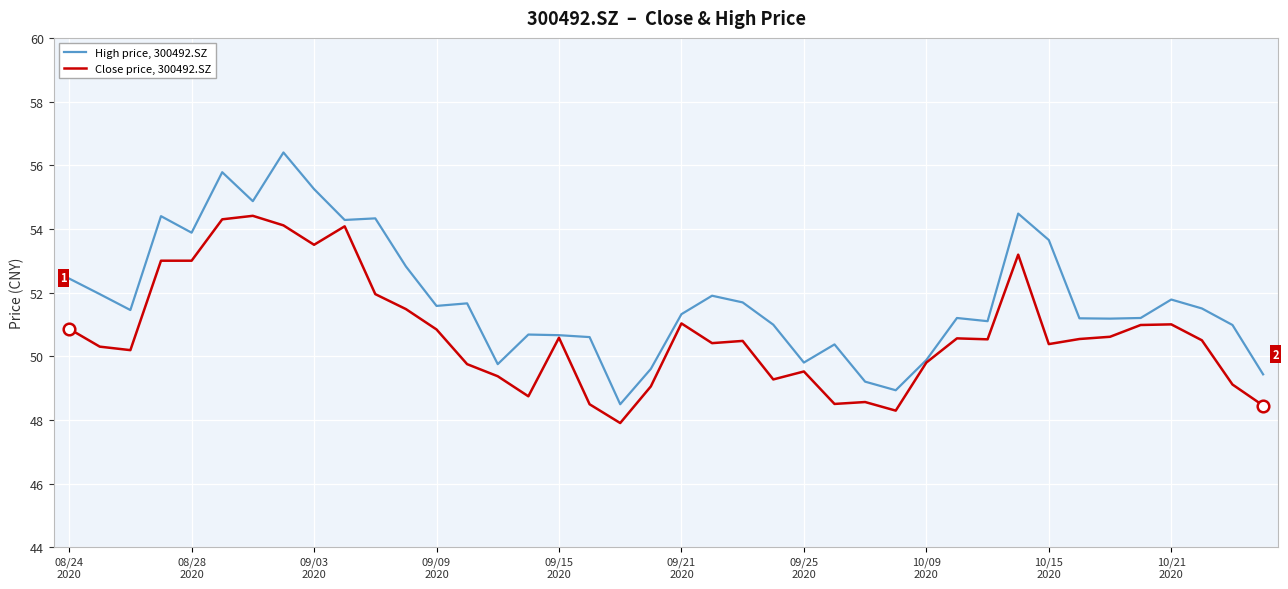

Which series has the largest total across all categories?

High price, 300492.SZ